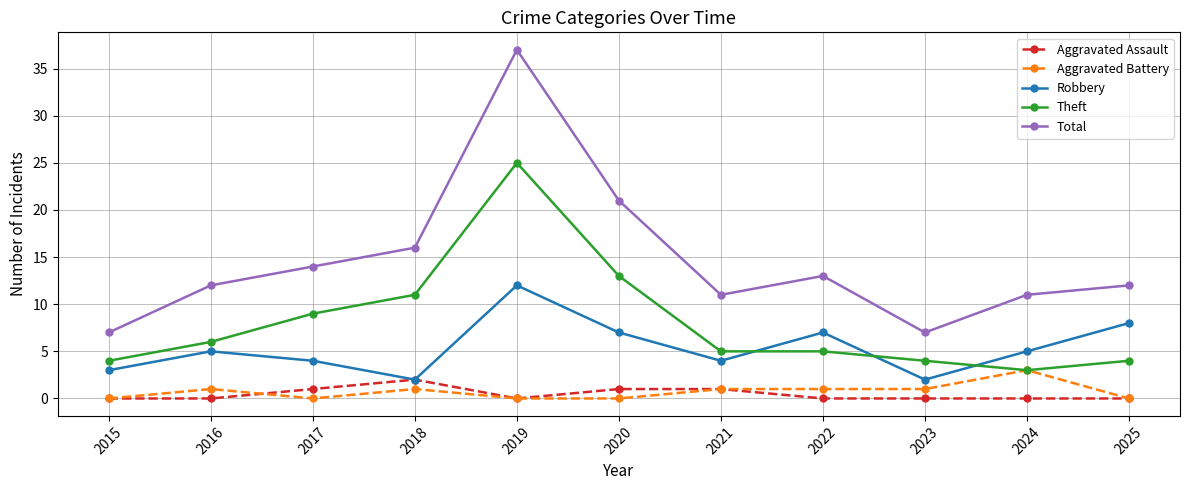

Count the number of categories in the chart.

11